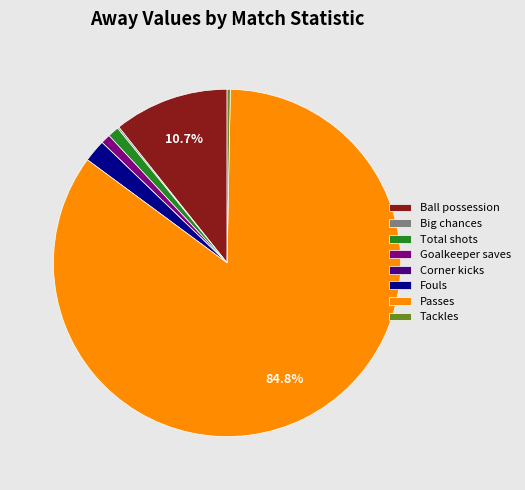

What is the ratio of the value at Total shots to the value at Tackles?

3.5